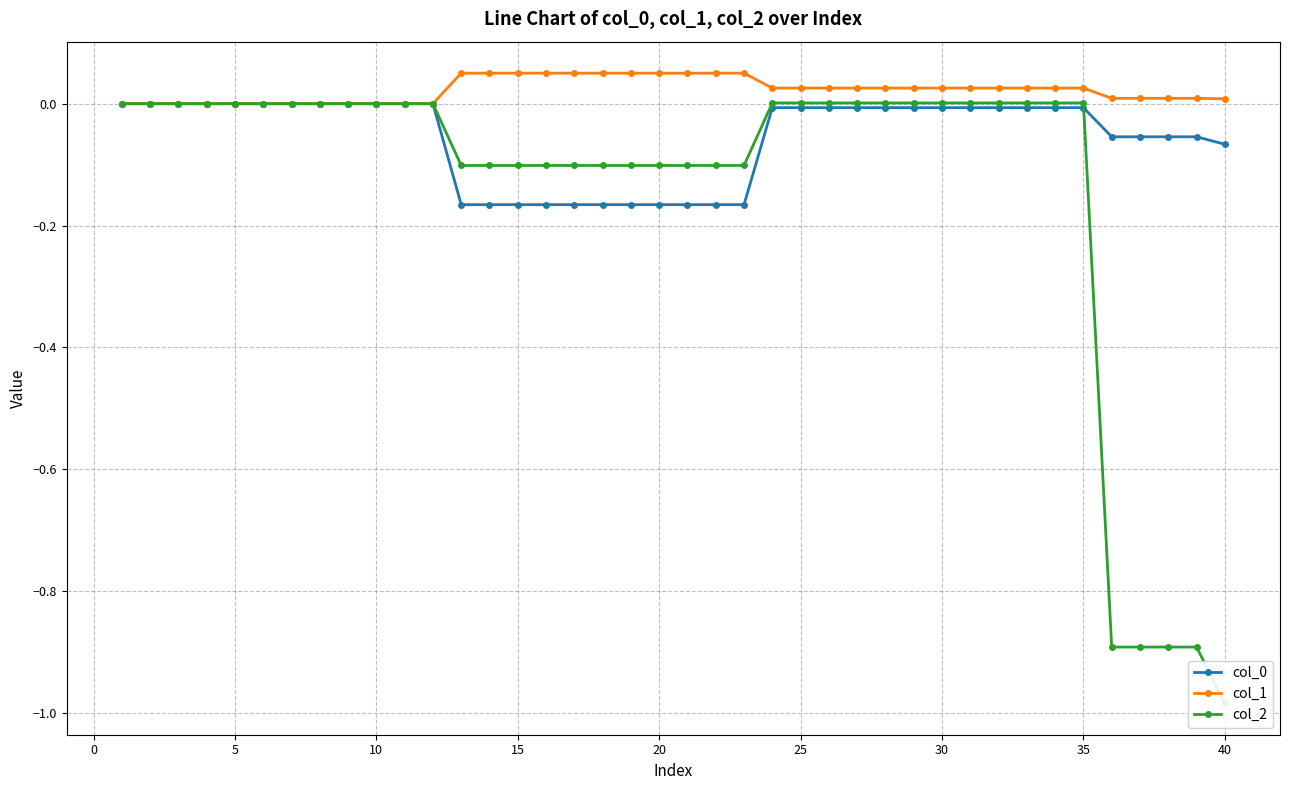

True or false: col_1 and col_0 intersect in this chart.

False